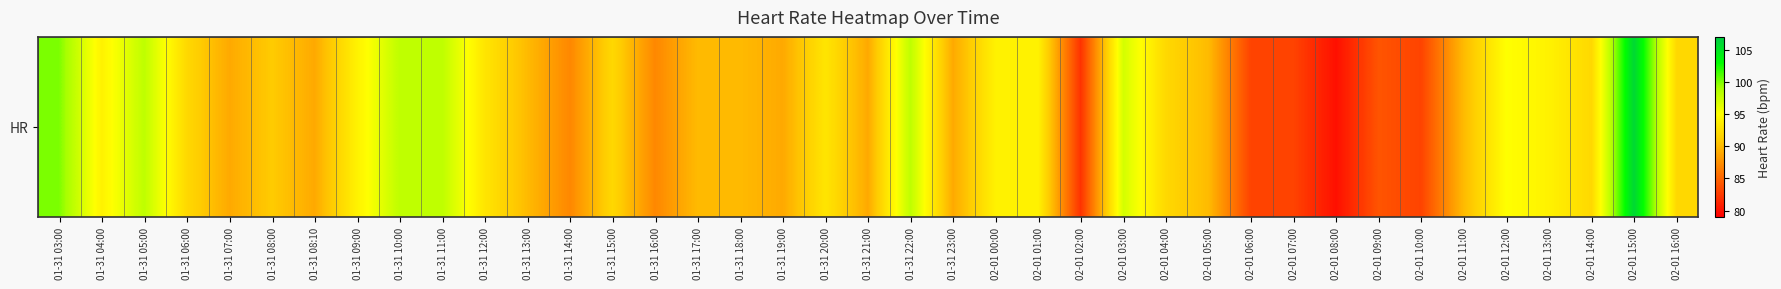

List the labels in order of value, smallest first.

02-01 08:00, 02-01 02:00, 02-01 06:00, 02-01 07:00, 02-01 10:00, 02-01 09:00, 01-31 14:00, 01-31 16:00, 01-31 07:00, 01-31 08:10, 01-31 19:00, 01-31 21:00, 01-31 23:00, 01-31 13:00, 01-31 17:00, 01-31 18:00, 02-01 05:00, 02-01 11:00, 01-31 08:00, 01-31 06:00, 01-31 15:00, 02-01 04:00, 02-01 14:00, 02-01 16:00, 01-31 12:00, 01-31 20:00, 01-31 04:00, 01-31 09:00, 02-01 00:00, 02-01 01:00, 02-01 13:00, 02-01 12:00, 02-01 03:00, 01-31 05:00, 01-31 10:00, 01-31 11:00, 01-31 22:00, 01-31 03:00, 02-01 15:00